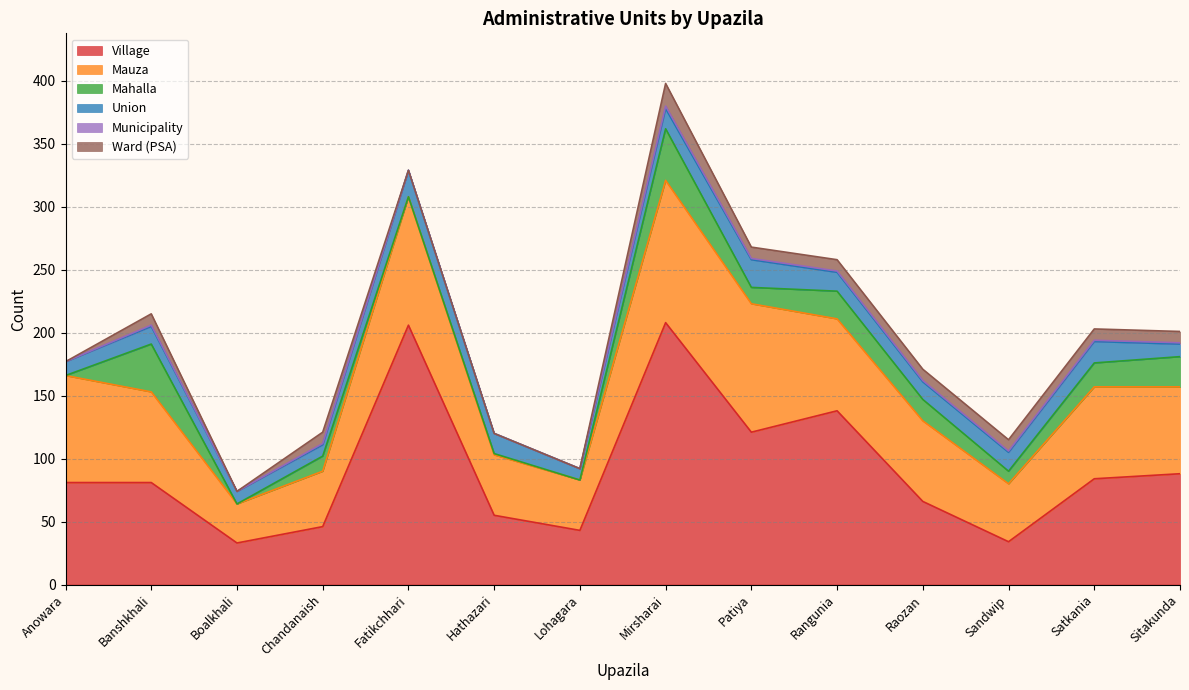

How many interior local valleys does the Village series have?

4